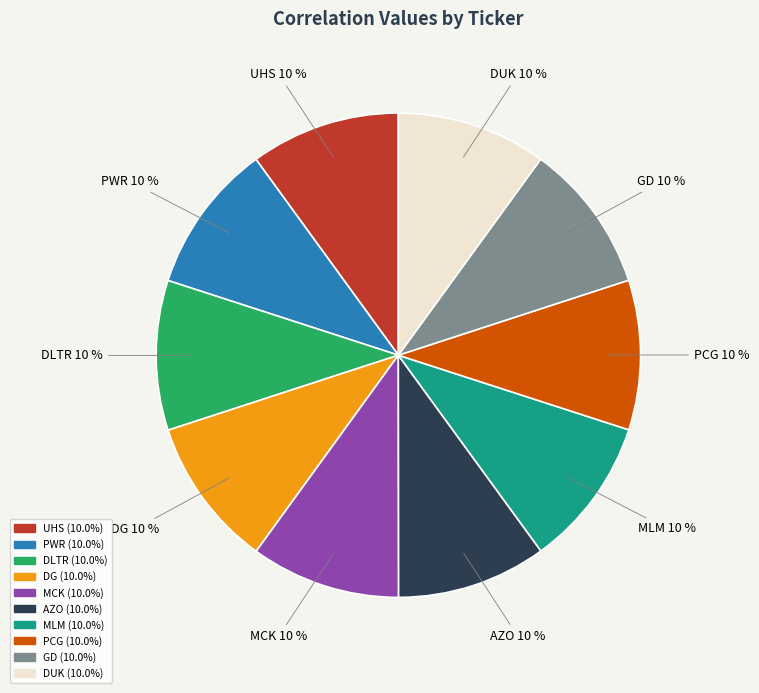

To the nearest percent, what is the combined percentage of UHS and DUK?

20%